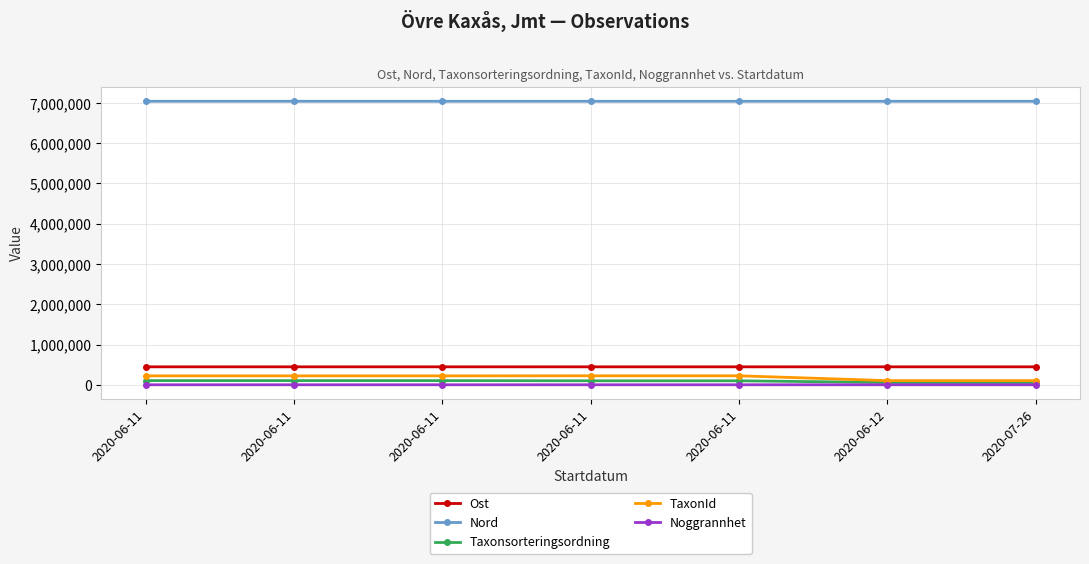

At 2020-06-12, list the series in order from smallest to largest.

Noggrannhet, Taxonsorteringsordning, TaxonId, Ost, Nord